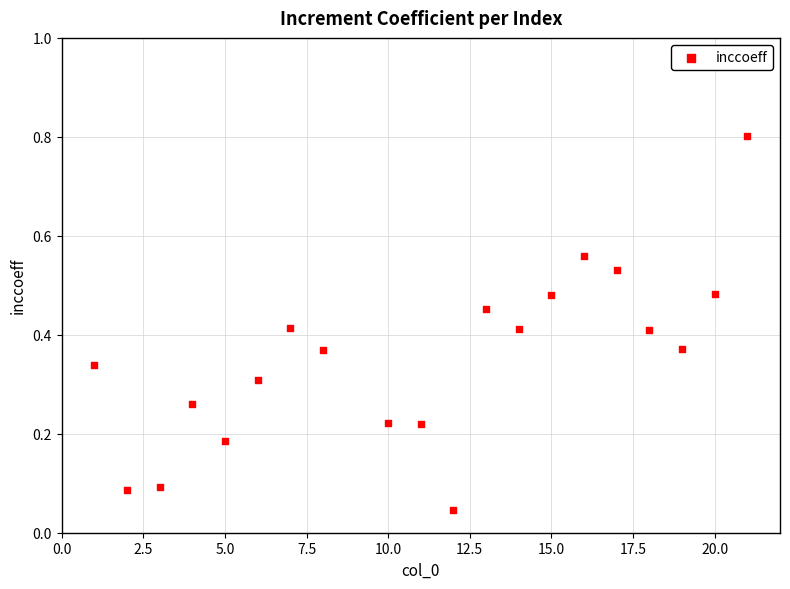

What is the range of Y values (max minus min)?

0.8